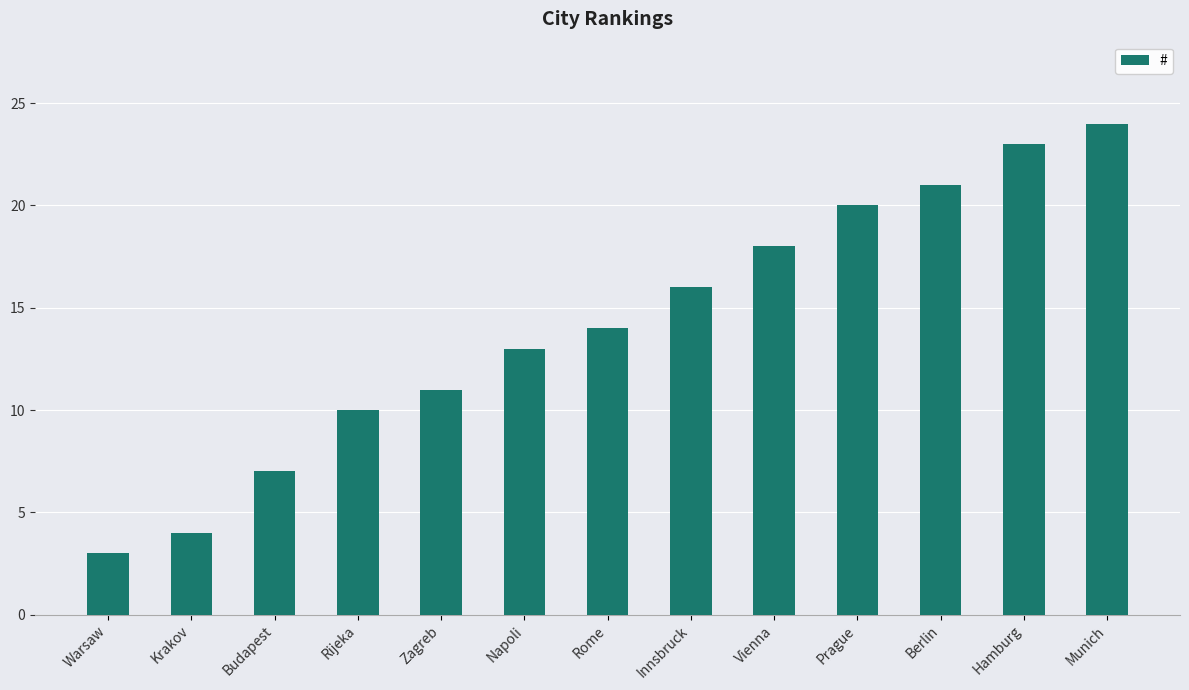

What is the value of the 5th bar from the left?

11